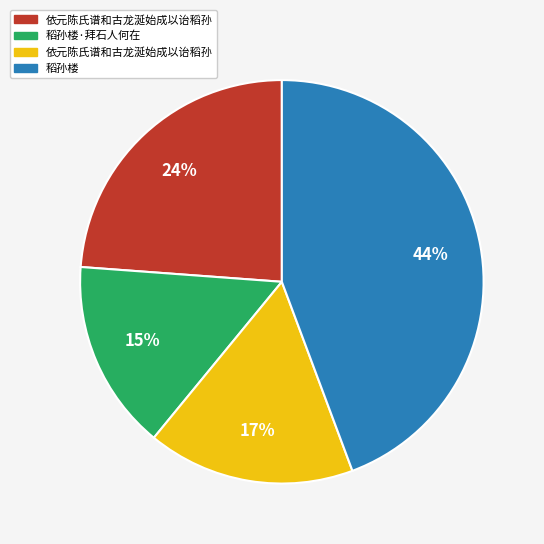

Does any single category account for the majority?

No